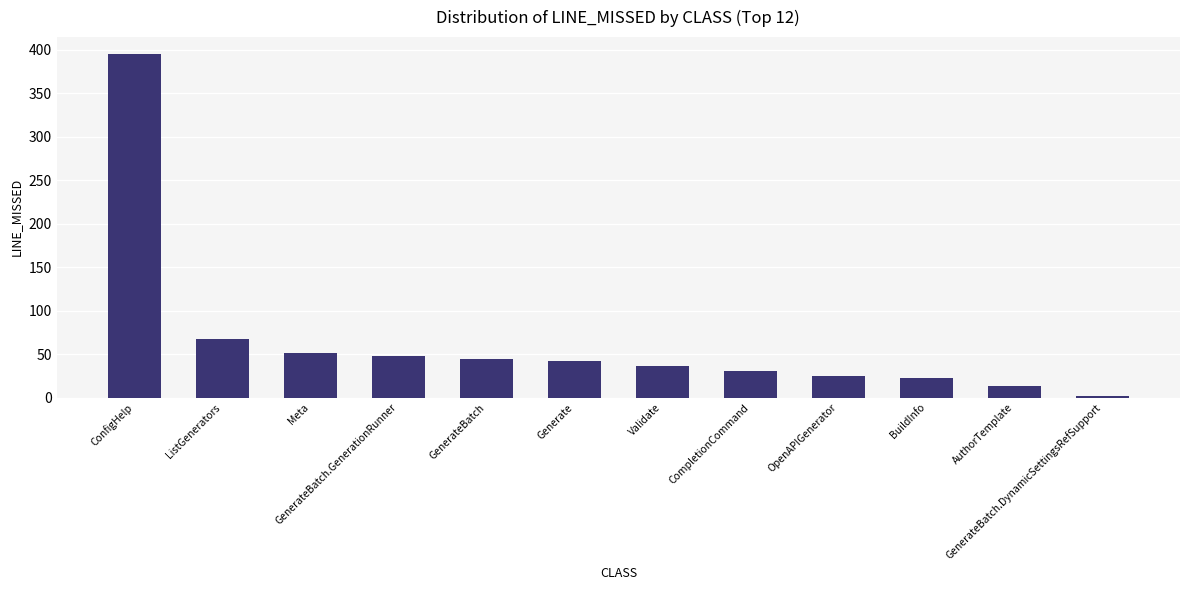

What is the ratio of the value at GenerateBatch.GenerationRunner to the value at AuthorTemplate?

3.7